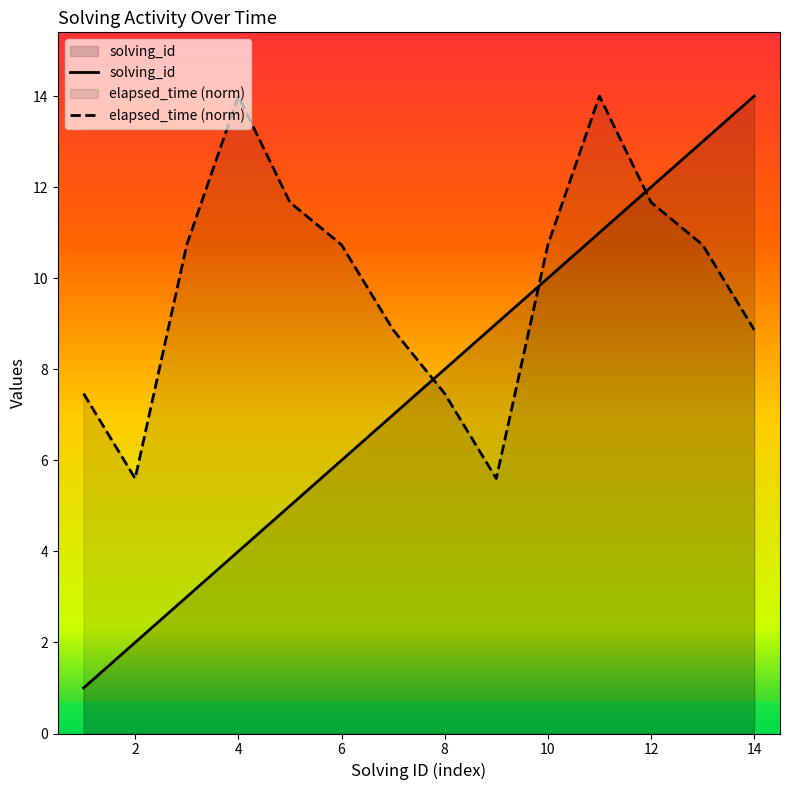

Where does the solving_id series first go above 8?

9